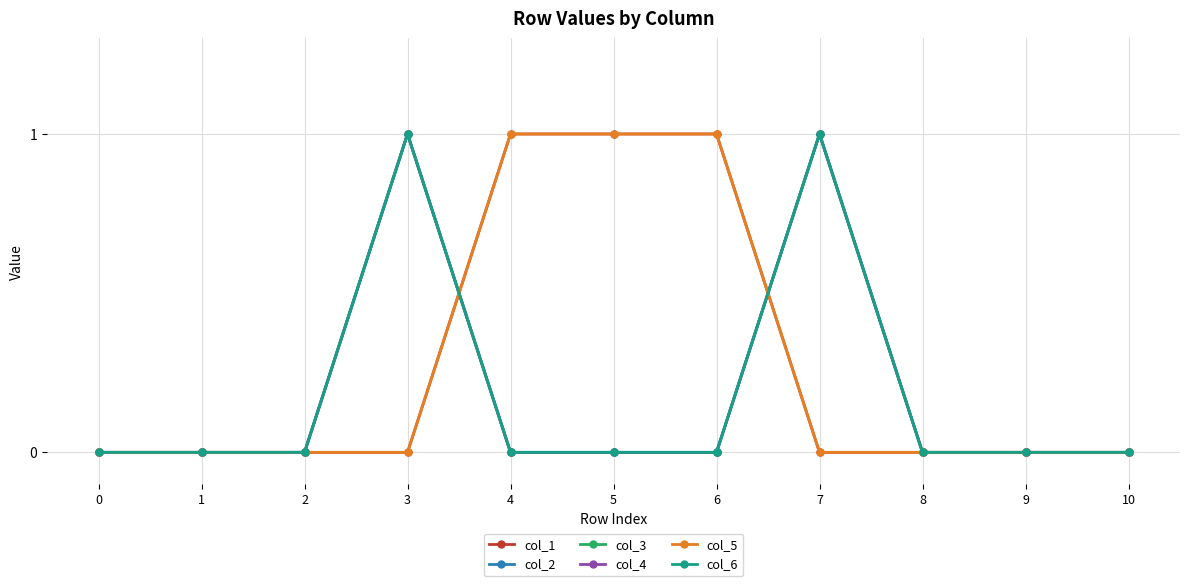

List the labels in order of col_6 value, smallest first.

0, 1, 2, 4, 5, 6, 8, 9, 10, 3, 7